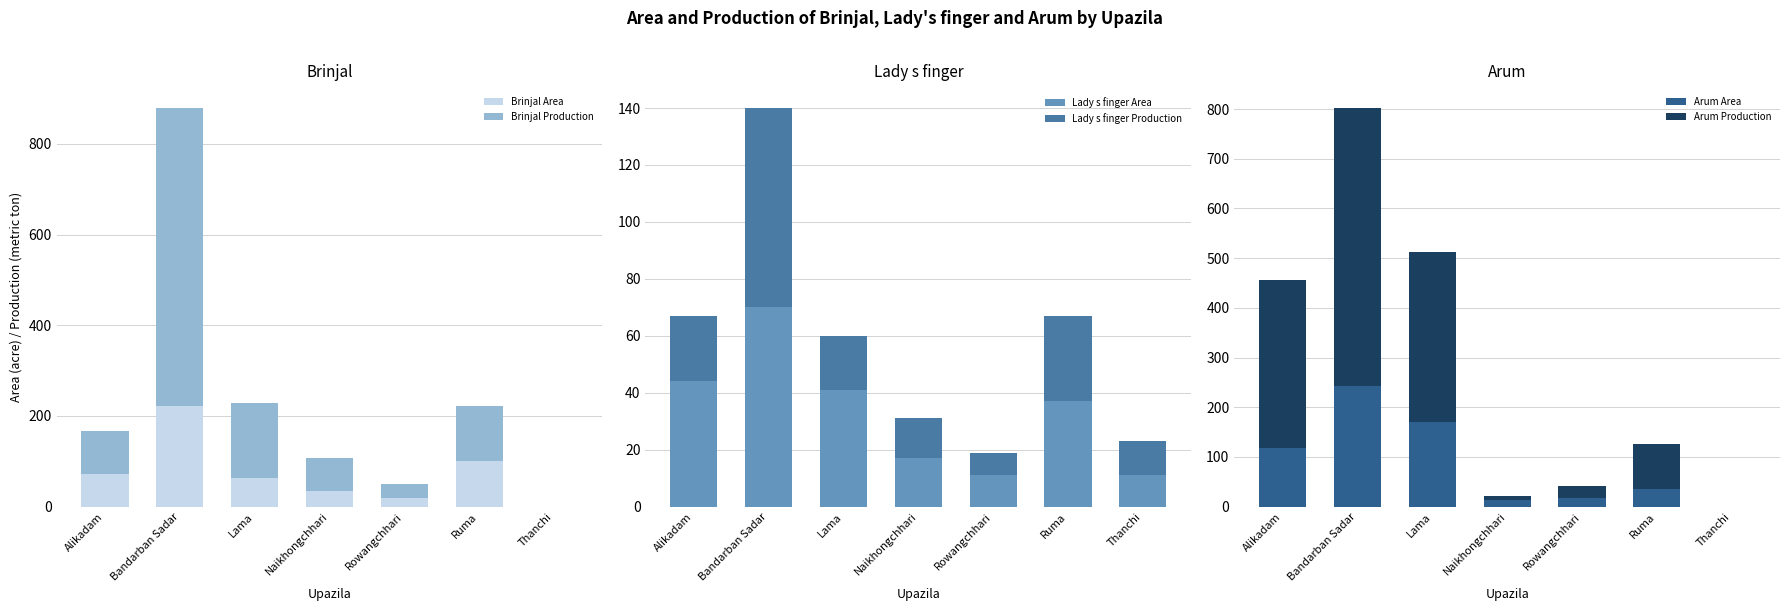

The Brinjal Area series shows 0 at Thanchi. True or false?

True